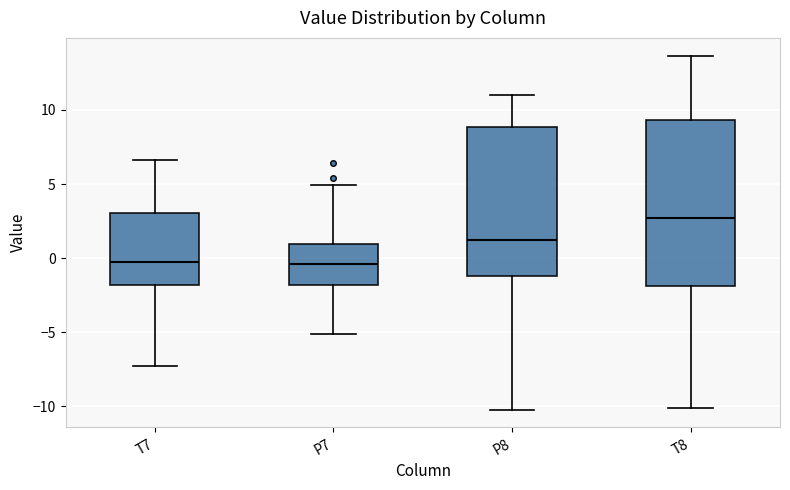

Which box is the tallest, from its lower edge to its upper edge?

T8